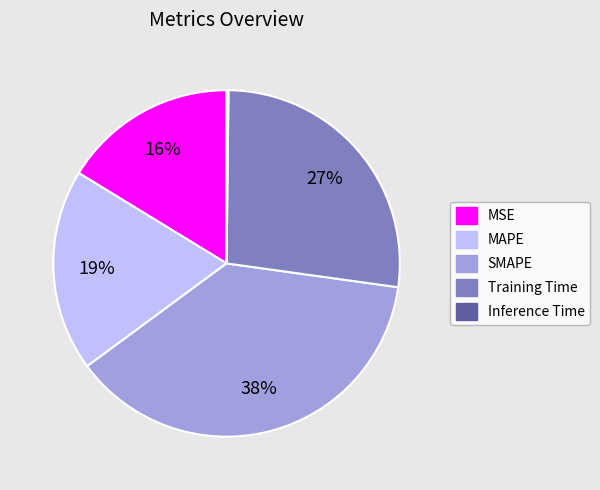

True or false: MSE accounts for 8% of the total.

False